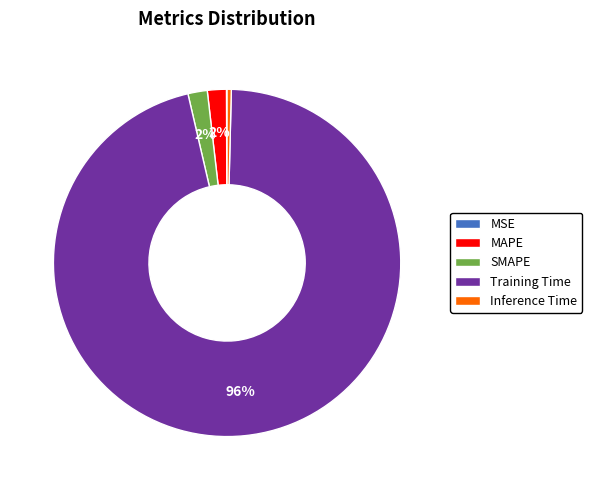

Does Training Time represent more than half of the total?

Yes